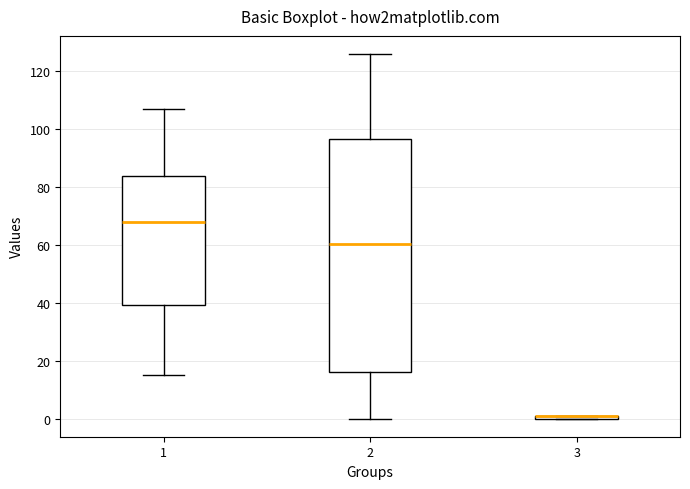

Where does the upper whisker of the box at x = 1 end on the y-axis? The values are not printed on the chart, so give them approximately, as read against the axis.

108